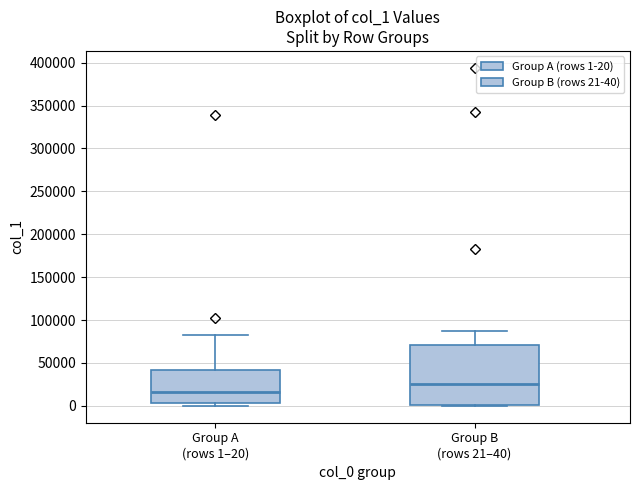

Where is the lower edge of the box for Group B (rows 21–40) on the y-axis? The values are not printed on the chart, so give them approximately, as read against the axis.

0